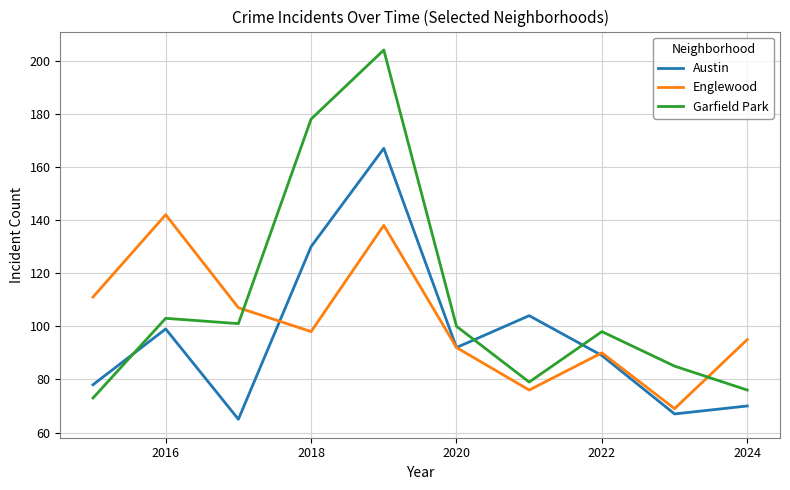

True or false: Garfield Park has more than 1 points higher than both neighbors.

True